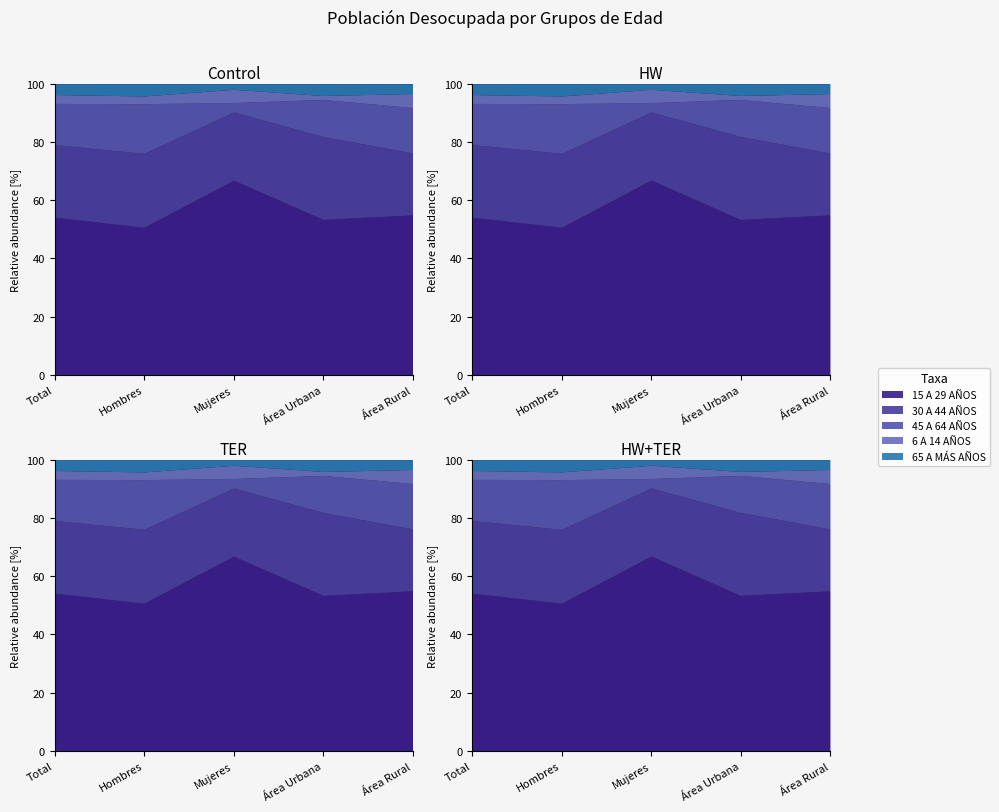

Count the number of data series in this chart.

5